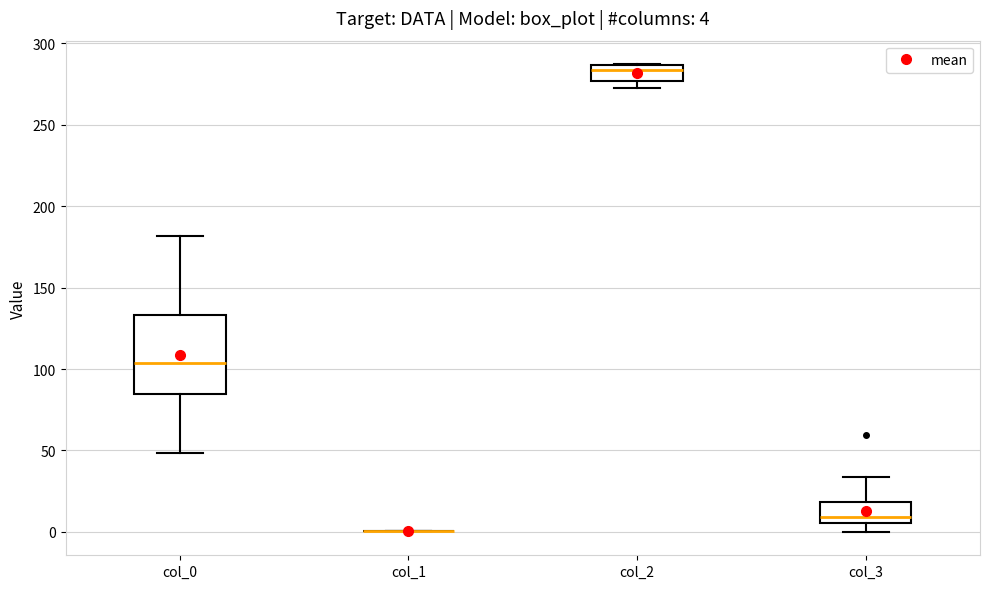

Which box is the tallest, from its lower edge to its upper edge?

col_0